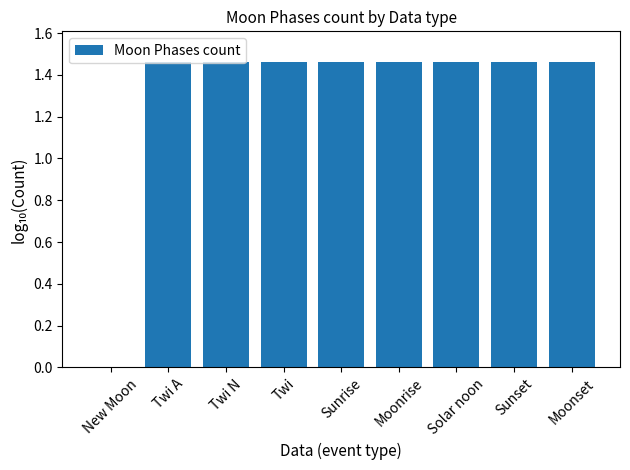

The chart shows a value of 2.5 at Sunset. True or false?

False